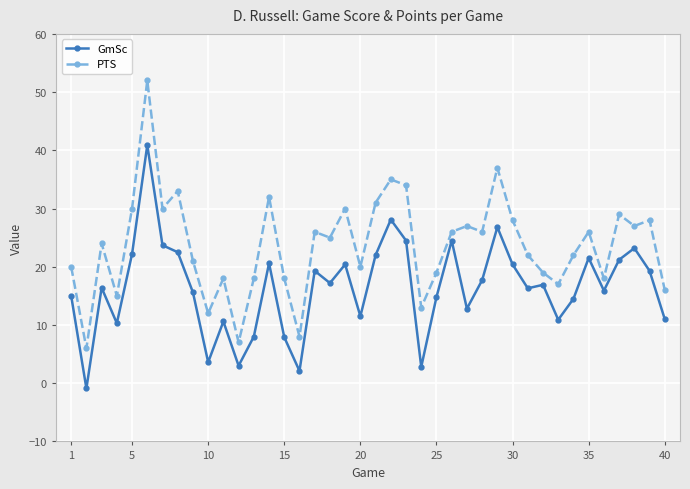

Which series has the largest total across all categories?

PTS